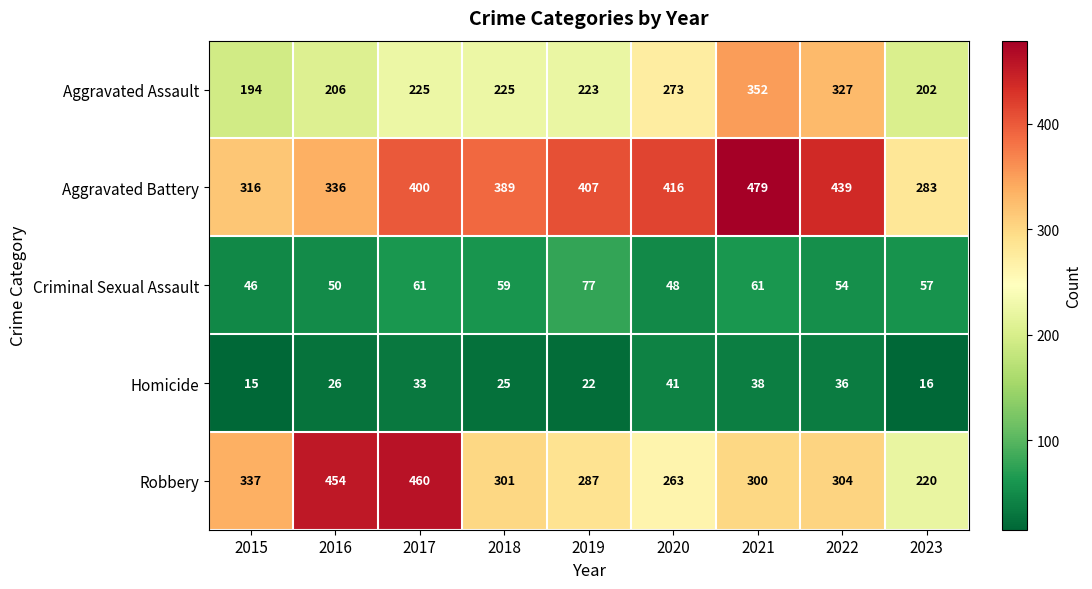

What is the sum of the Homicide values at 2023 and 2019?

38